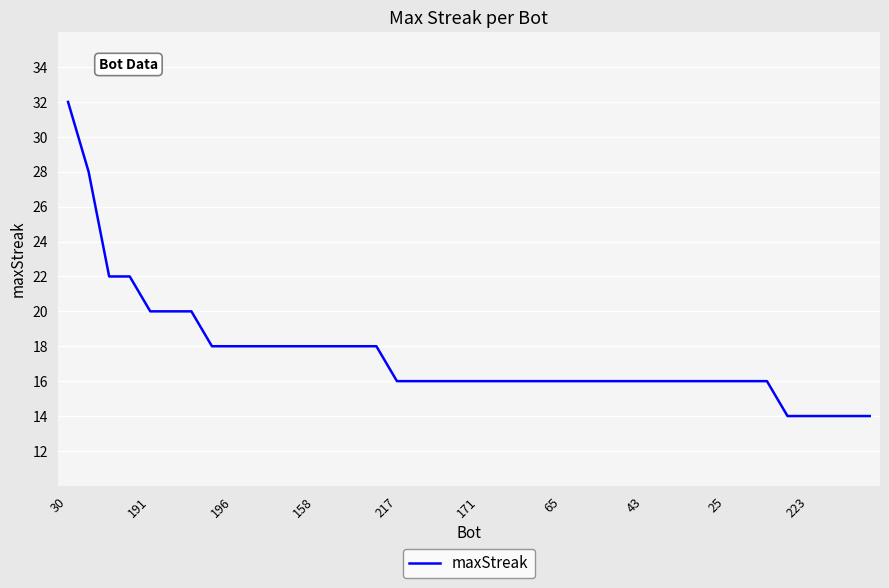

Is this an area chart (filled region under the line)?

No